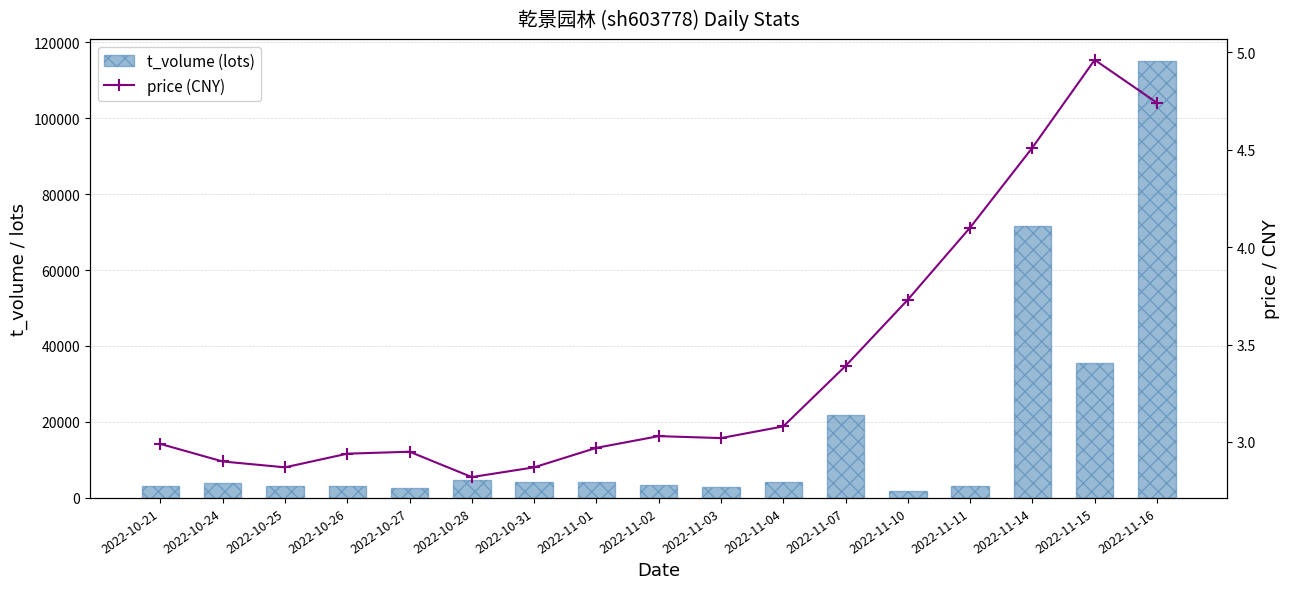

Which series has the widest spread of values?

t_volume (lots)